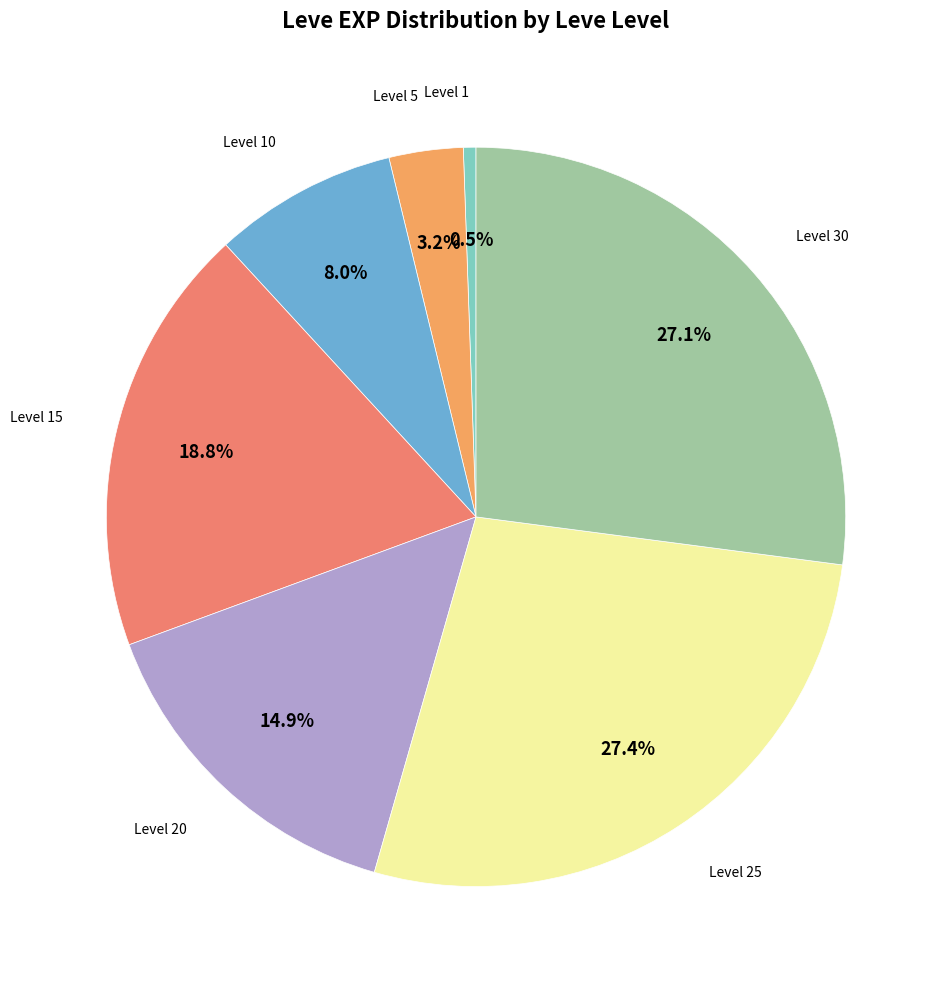

How many segments does this pie chart have?

7